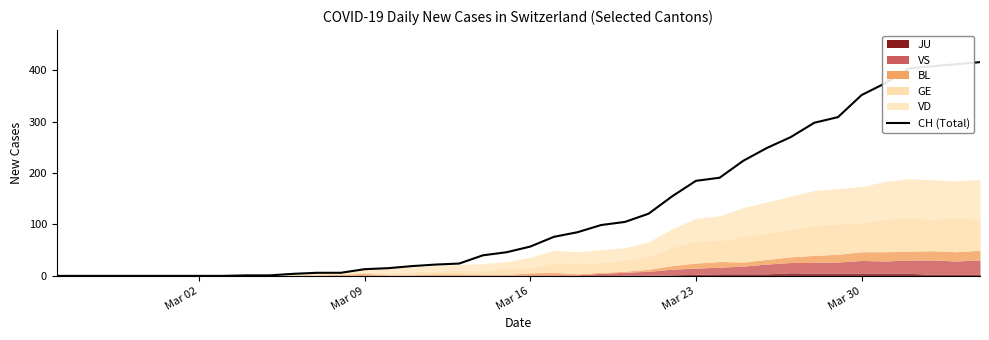

True or false: the data shows 352 at Mar 30.

True